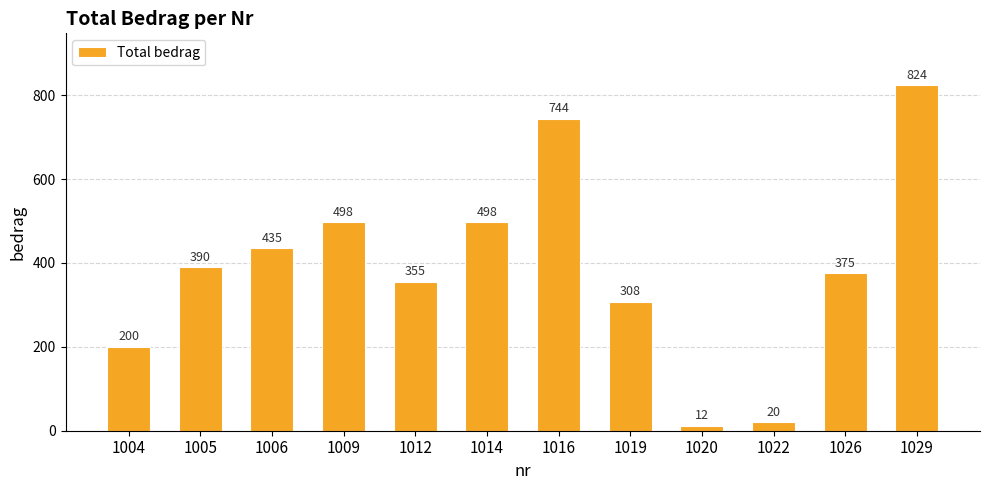

How many bars are there in total?

12